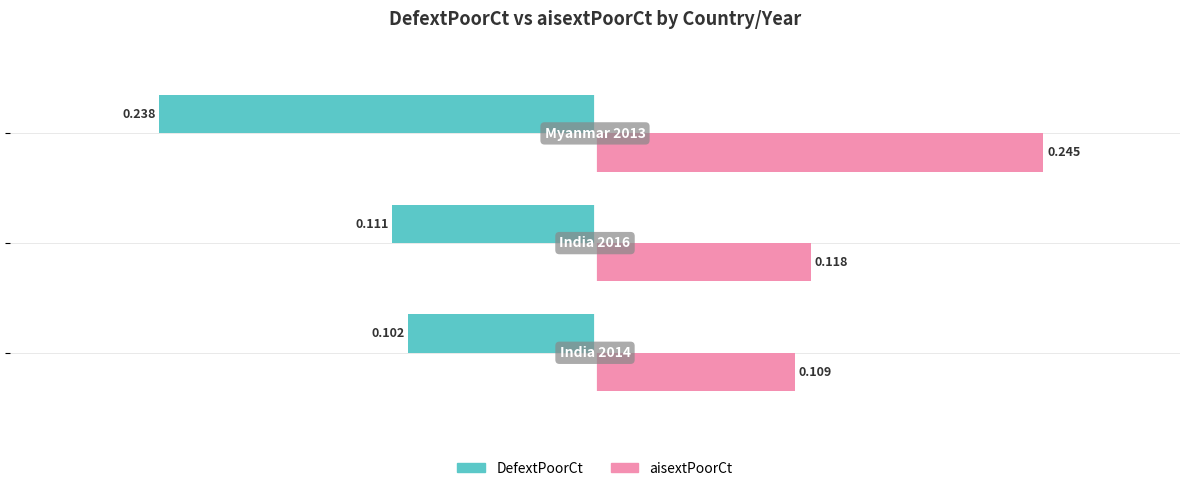

Rank the series by their average value, from lowest to highest.

DefextPoorCt, aisextPoorCt